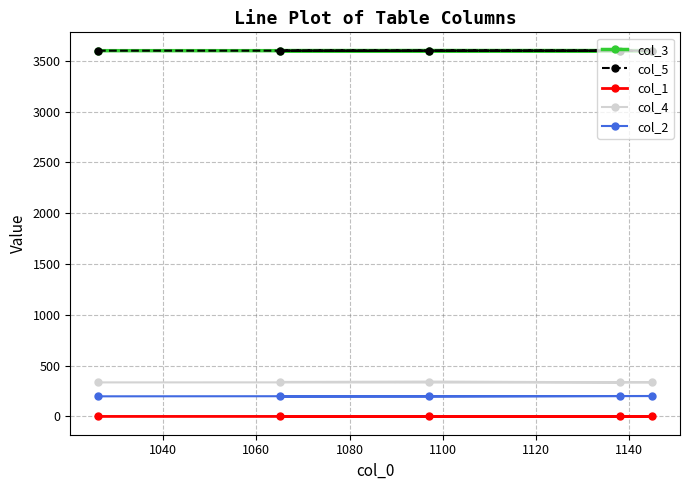

At how many categories does at least one series exceed 2007?

5